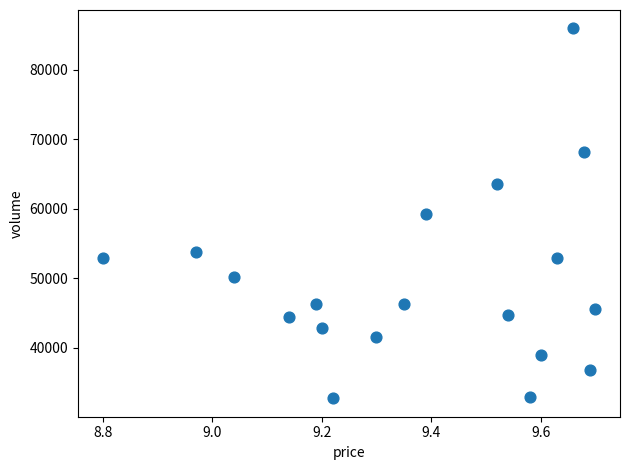

What is the range of Y values (max minus min)?

53155